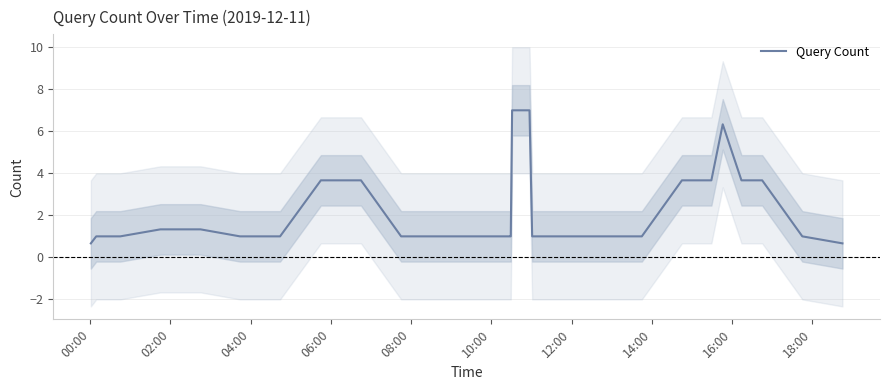

How many data points are above 1?

14